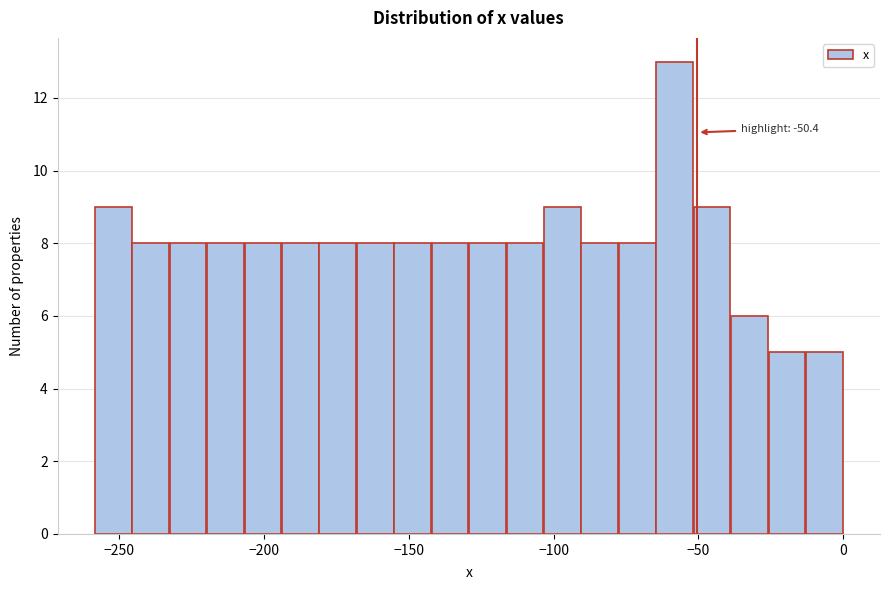

Read against the x-axis, roughly where is the centre of the tallest bar?

-60